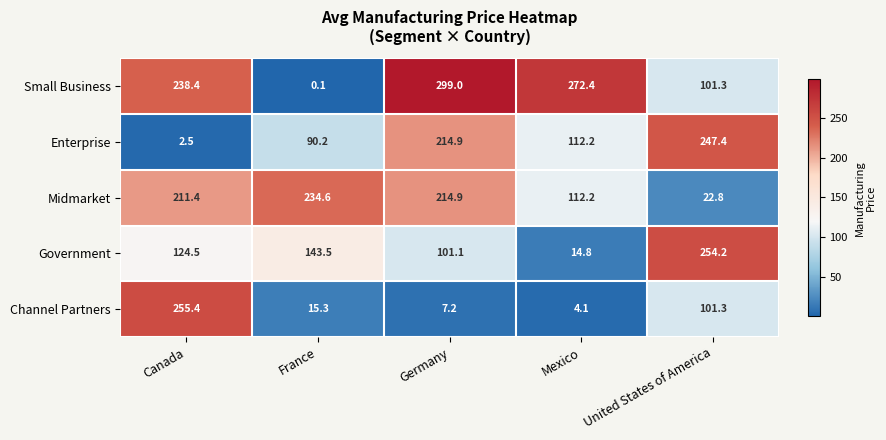

What is the maximum value shown in the chart?

299.0